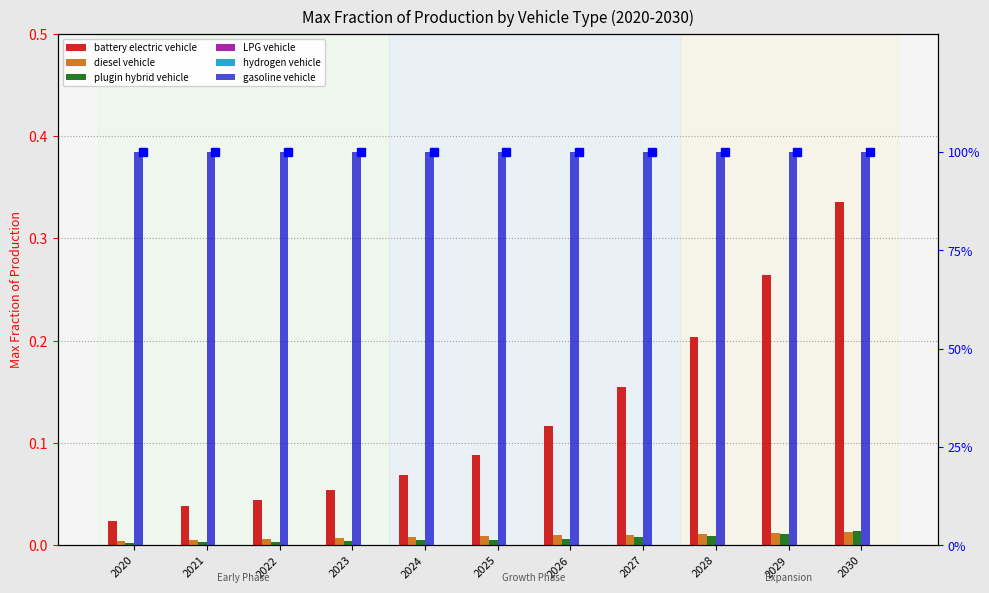

Are the bars horizontal?

No